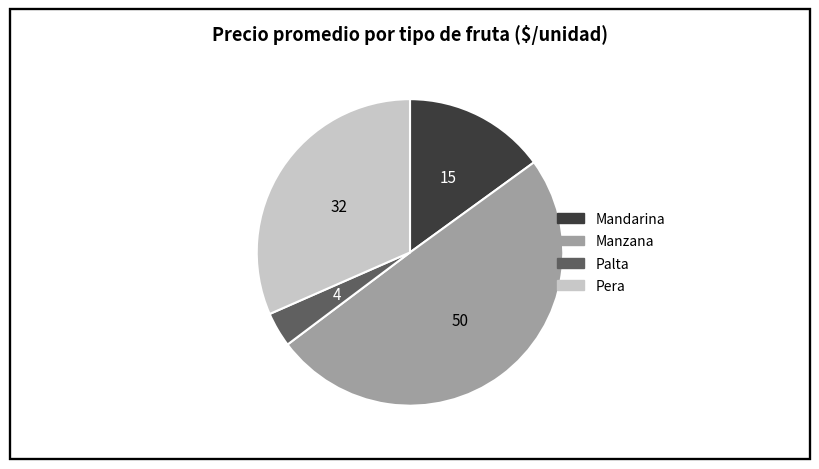

Does any single category account for the majority?

No